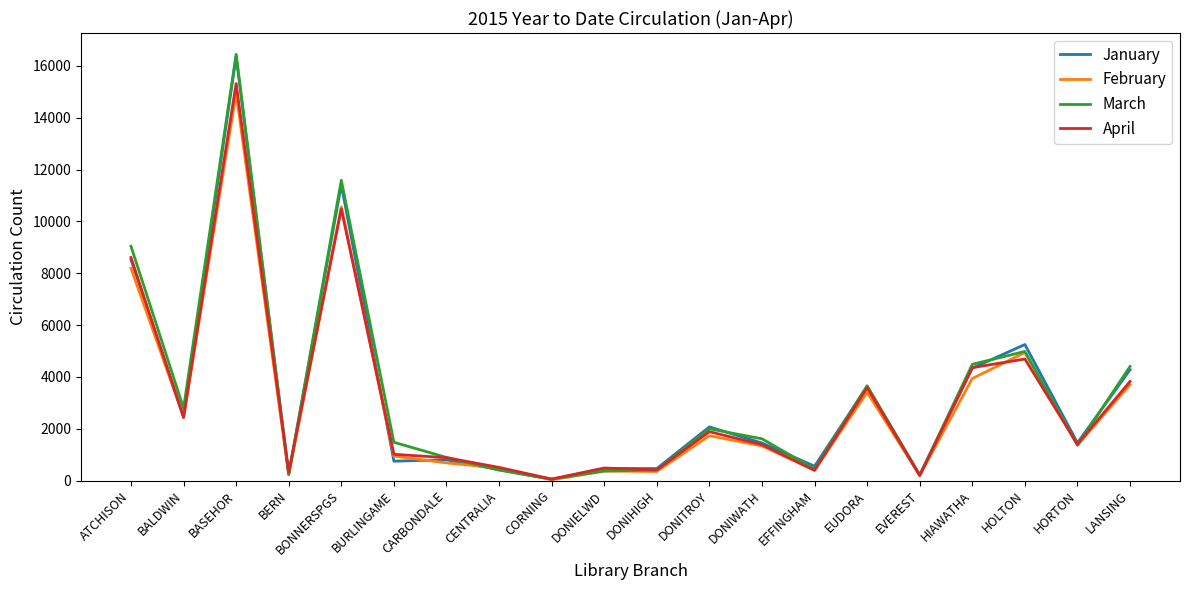

What is the spread (max minus min) of values at DONIHIGH?

112